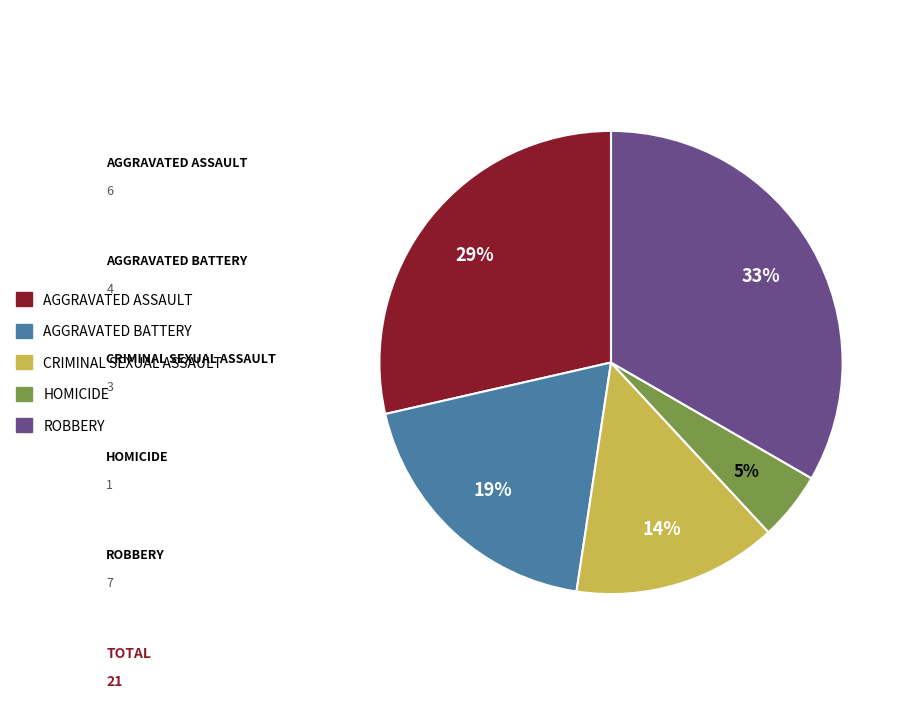

Is there any slice that represents more than half of the pie?

No